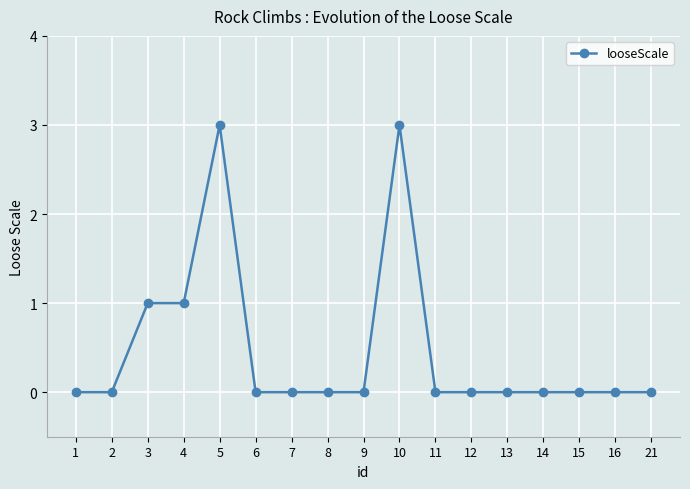

Reading left to right, transcribe all the data shown in this chart.

1=0	2=0	3=1	4=1	5=3	6=0	7=0	8=0	9=0	10=3	11=0	12=0	13=0	14=0	15=0	16=0	21=0